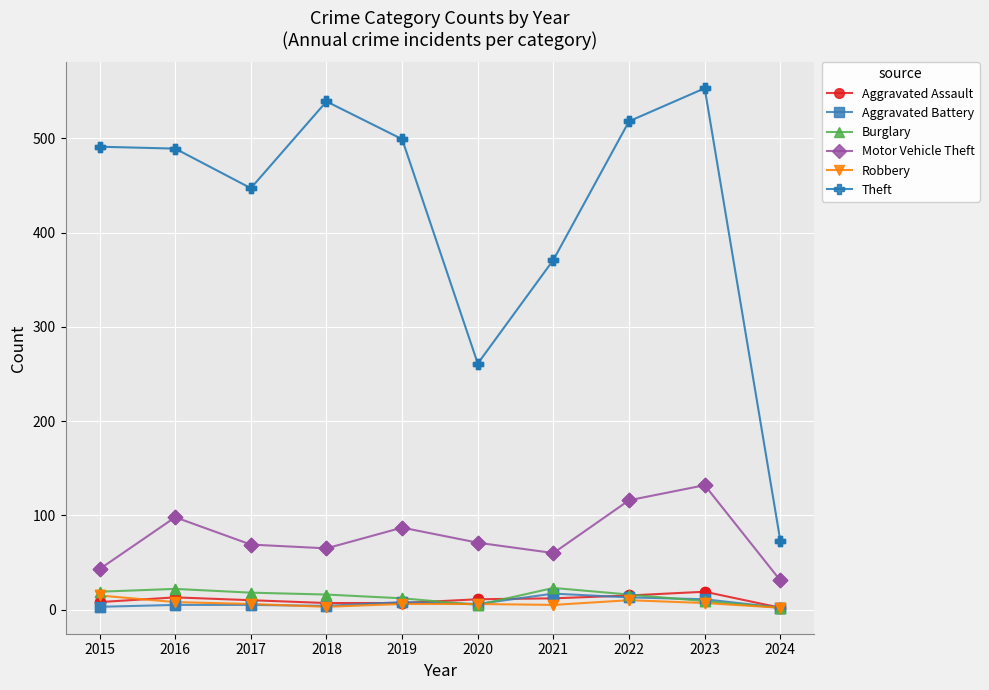

Which series has the largest range (max minus min)?

Theft